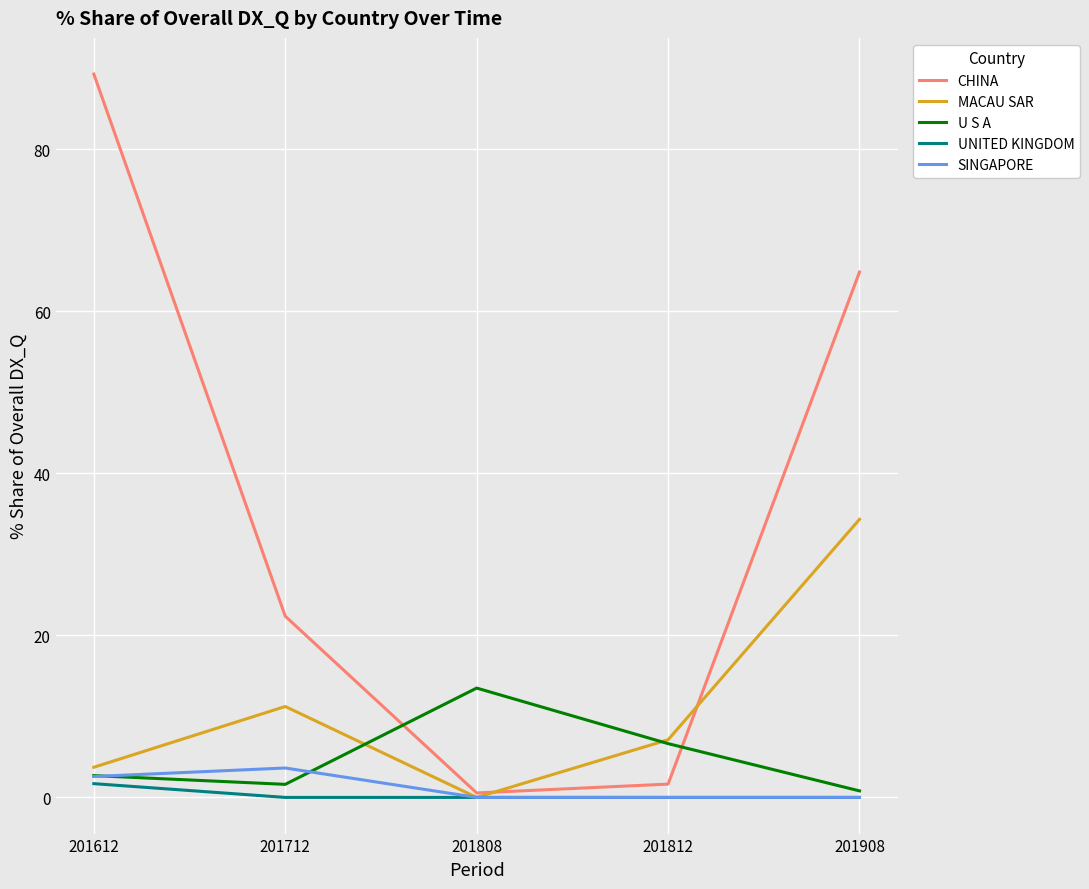

Which series has the largest total across all categories?

CHINA